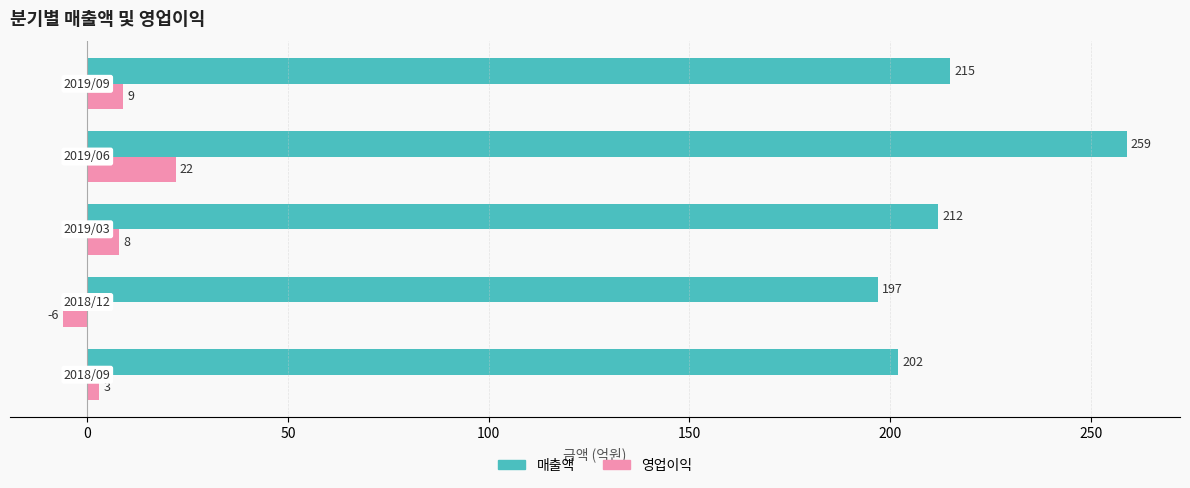

Which series has the largest range (max minus min)?

매출액